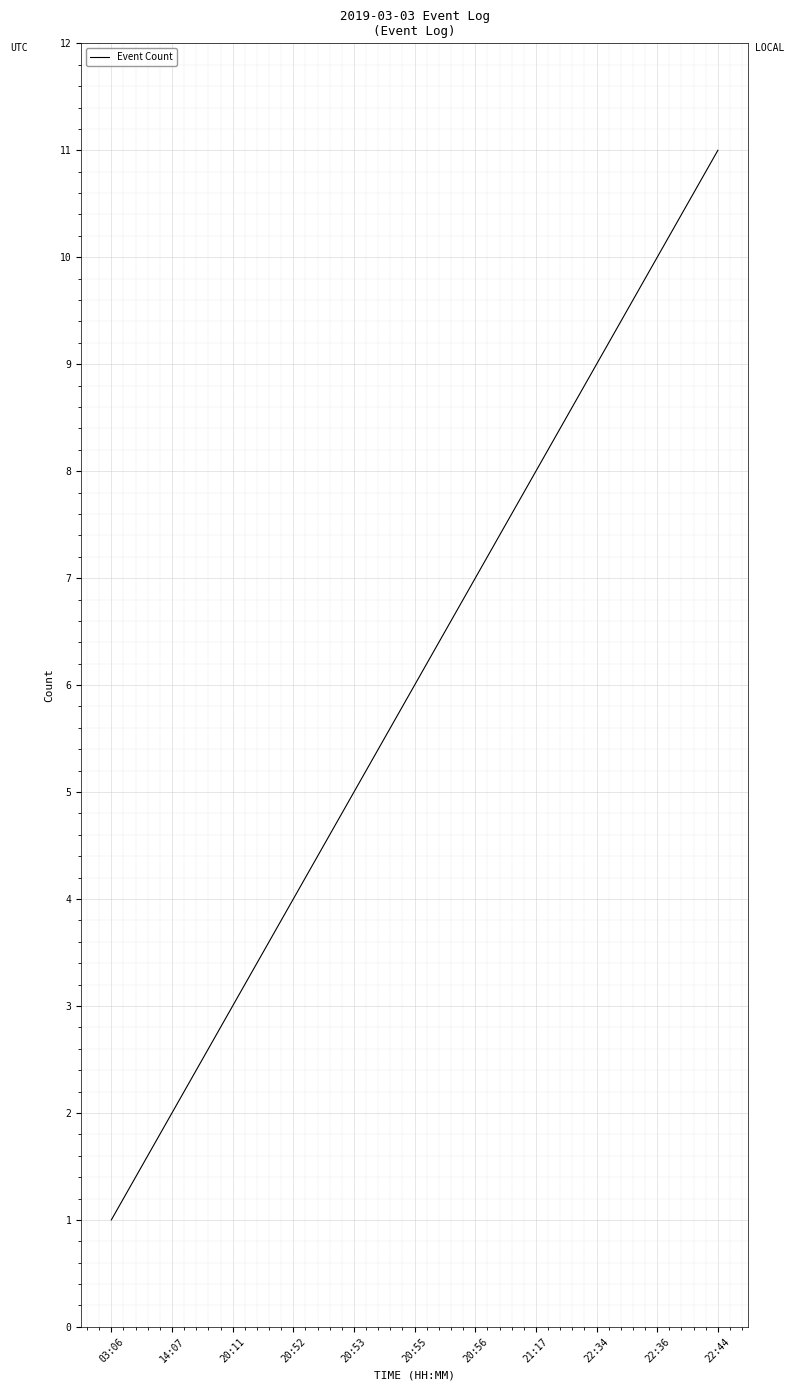

Which category has the highest value across all series?

22:44